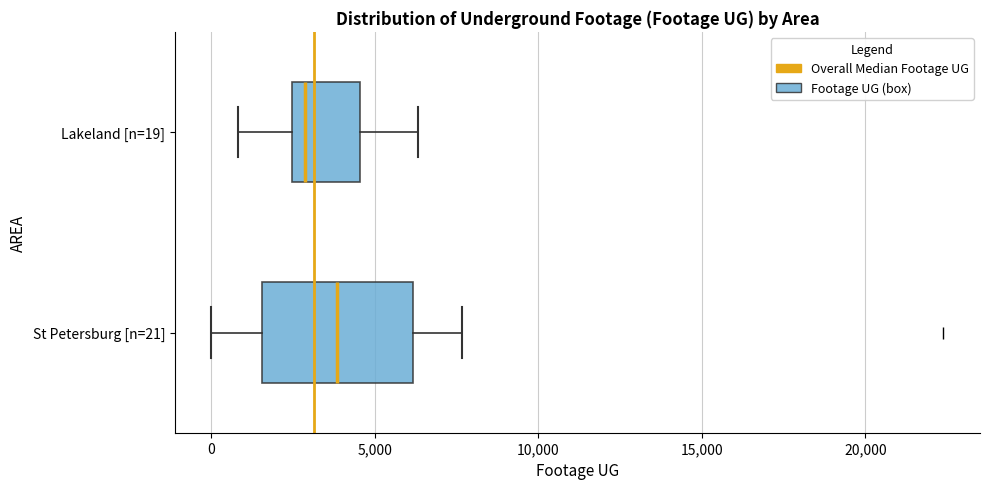

Reading bottom to top, transcribe this box plot: for each box, give where its median line is, the range the box spans, and where its two whiskers end, as read against the x-axis. The values are not printed on the chart, so give them approximately, as read against the axis.

St Petersburg [n=21]: median 4000, box 1500 to 6000, whiskers 0 to 7500
Lakeland [n=19]: median 3000, box 2500 to 4500, whiskers 1000 to 6500